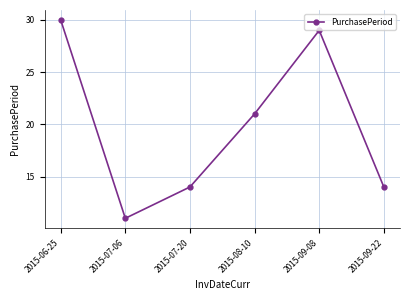

Is it true that the value at 2015-07-20 is 14?

True